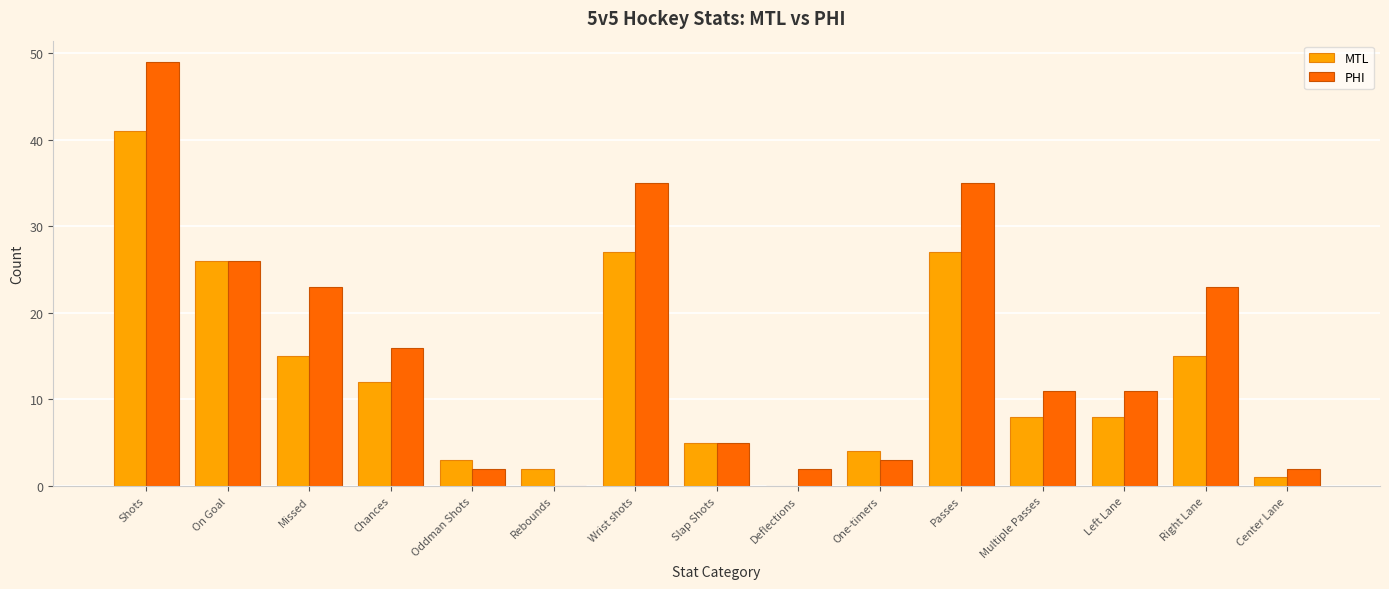

What are all the series names shown in the legend?

MTL, PHI